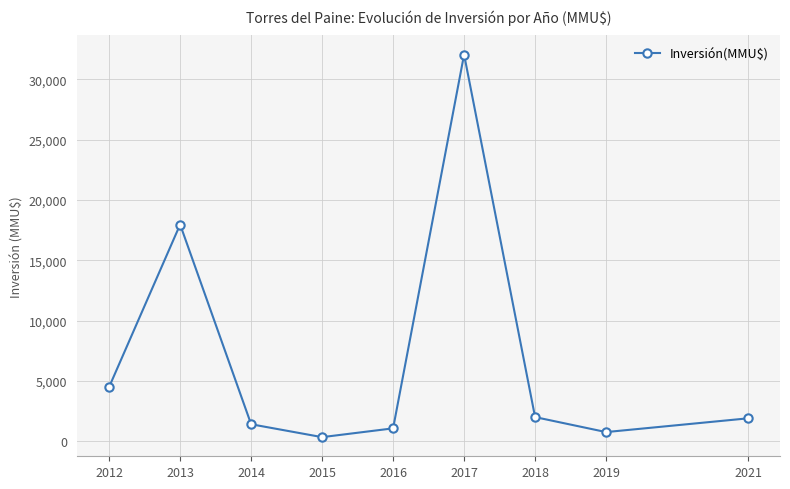

The chart shows a value of 1060 at 2016. True or false?

True